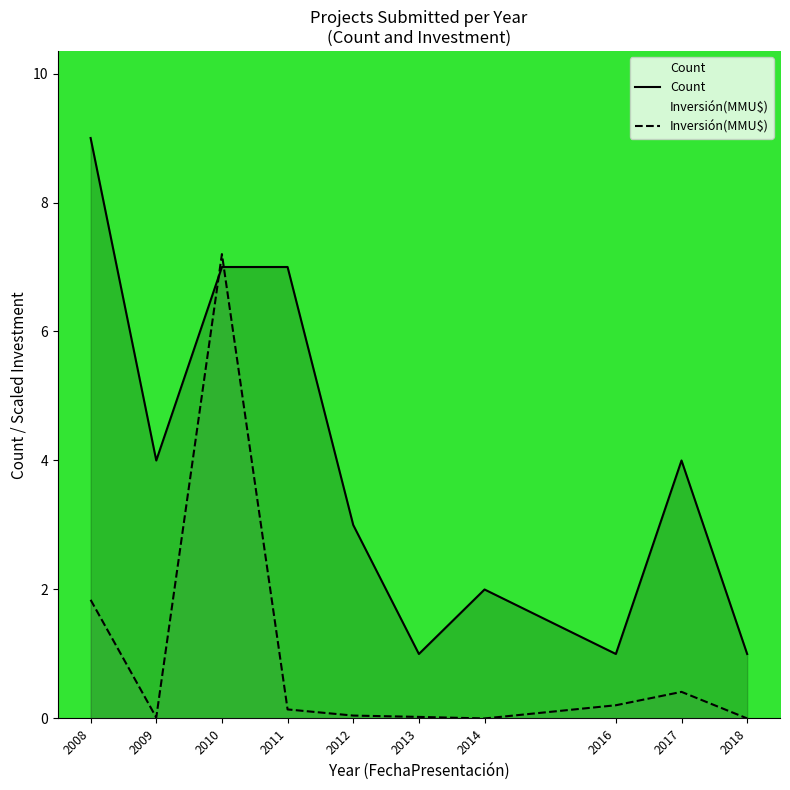

Reading right to left, extract all data points from this chart.

Count: 2018=1.0	2017=4.0	2016=1.0	2014=2.0	2013=1.0	2012=3.0	2011=7.0	2010=7.0	2009=4.0	2008=9.0
Inversión(MMU$): 2018=0.0	2017=0.4	2016=0.2	2014=0.0	2013=0.0	2012=0.0	2011=0.1	2010=7.2	2009=0.0	2008=1.8